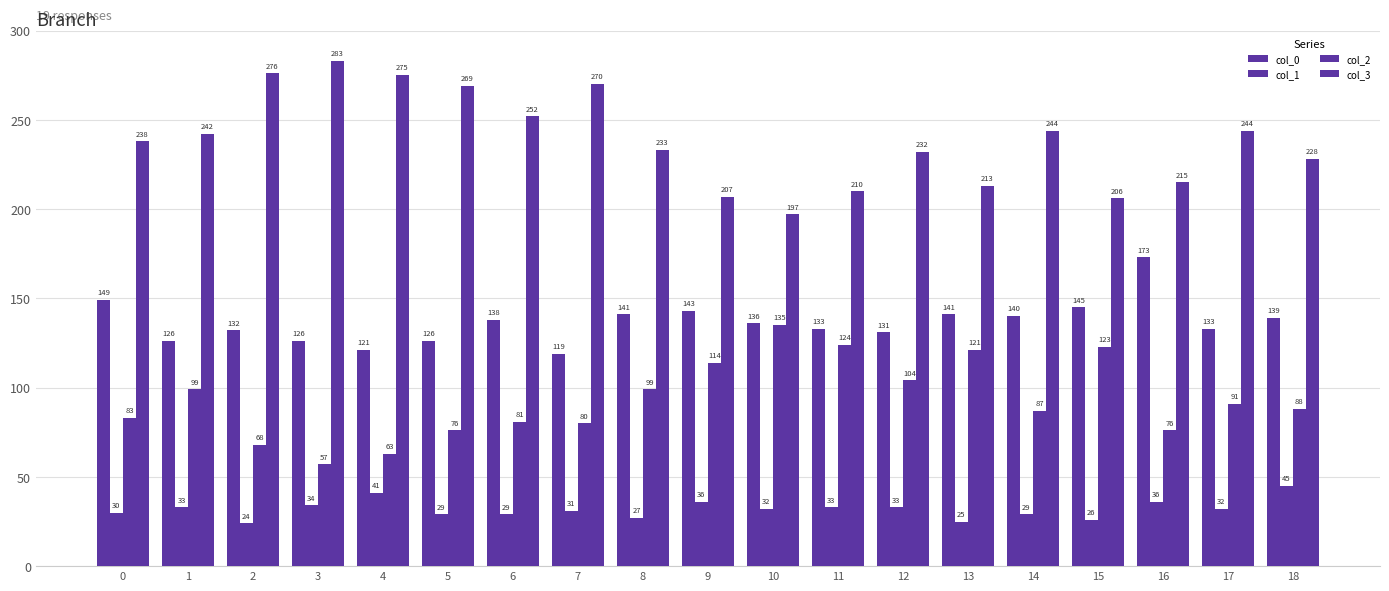

What is the value of the col_3 bar at the 8th from the left?

270